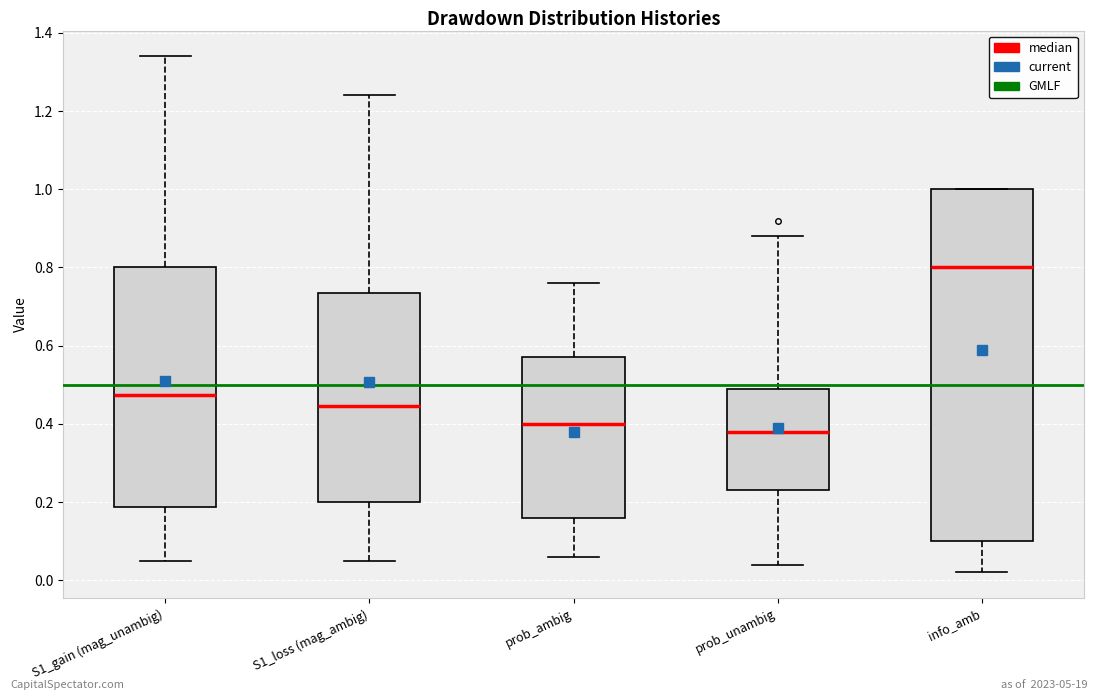

Reading left to right, read every box against the y-axis: the position of its median line, the range the box covers, and the ends of its whiskers. The values are not printed on the chart, so give them approximately, as read against the axis.

S1_gain (mag_unambig): median 0.48, box 0.18 to 0.80, whiskers 0.06 to 1.34
S1_loss (mag_ambig): median 0.44, box 0.20 to 0.74, whiskers 0.06 to 1.24
prob_ambig: median 0.40, box 0.16 to 0.58, whiskers 0.06 to 0.76
prob_unambig: median 0.38, box 0.24 to 0.50, whiskers 0.04 to 0.88
info_amb: median 0.80, box 0.10 to 1.00, whiskers 0.02 to 1.00